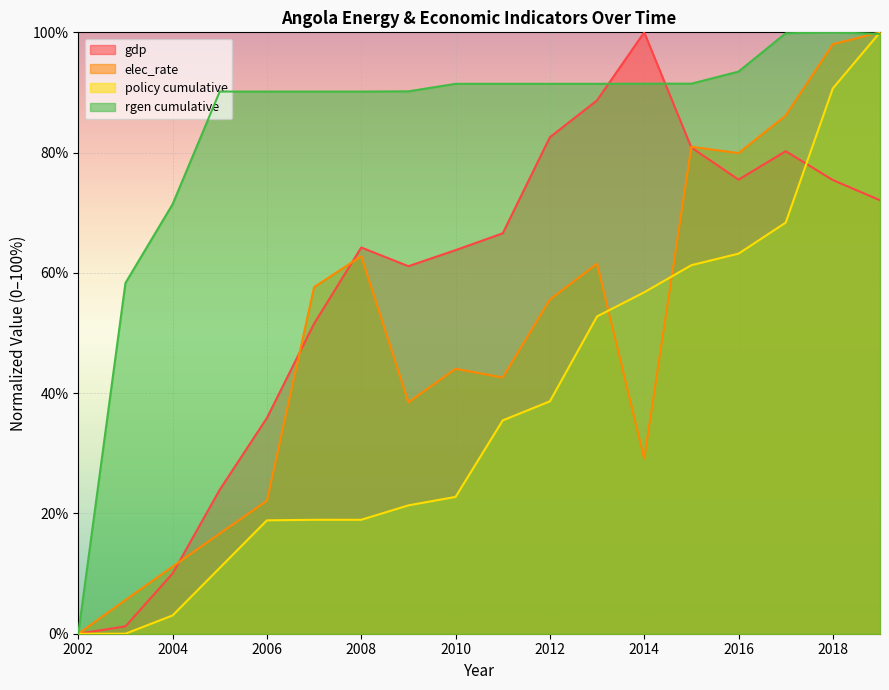

What is the value of the rgen cumulative point at the 4th from the left?

90.2